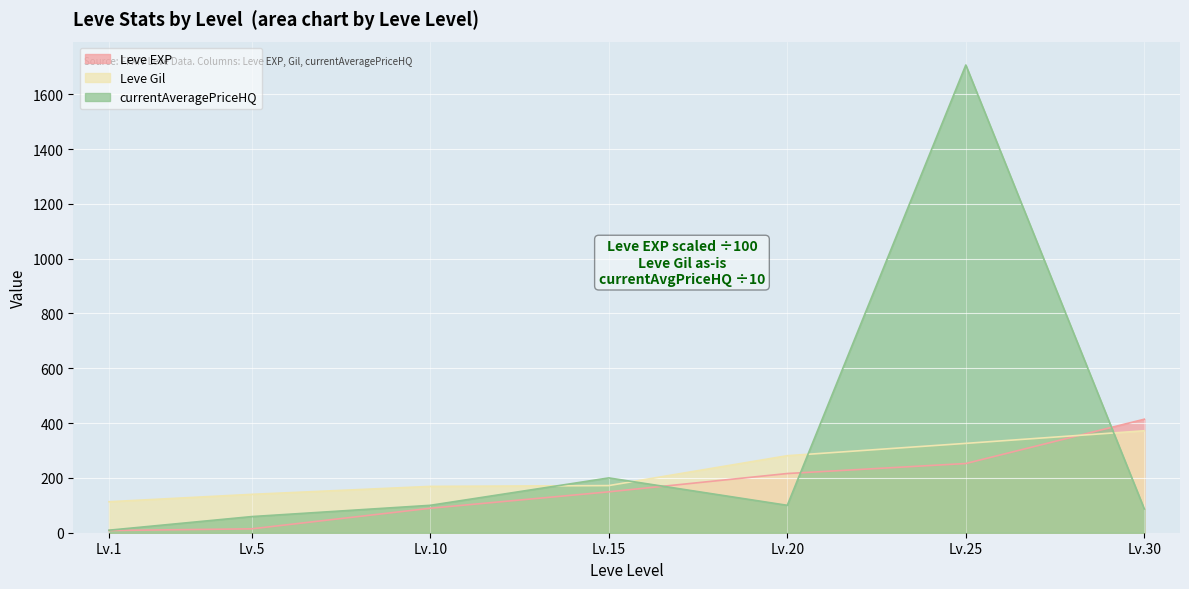

Which series has the largest range (max minus min)?

currentAveragePriceHQ